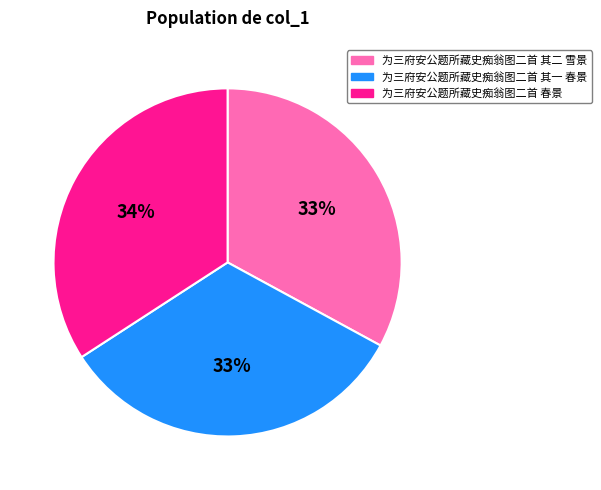

Is it true that 为三府安公题所藏史痴翁图二首 其一 春景 is 33% of the pie?

True